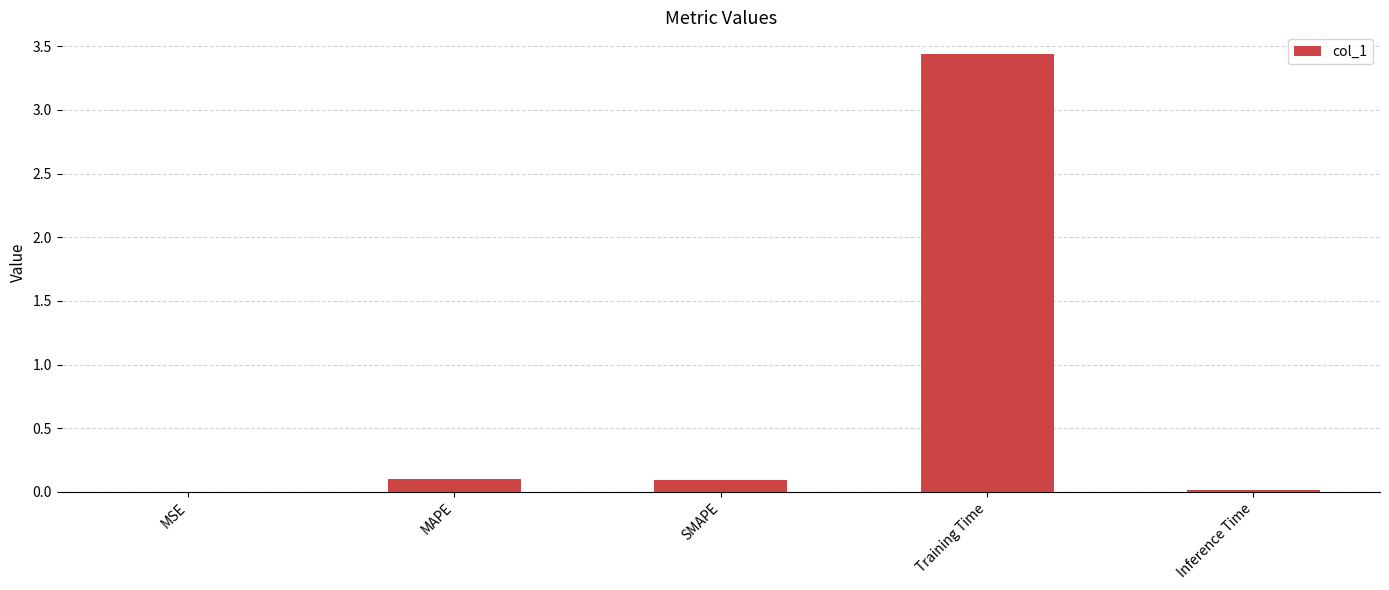

True or false: the data shows 0.0 at MSE.

True